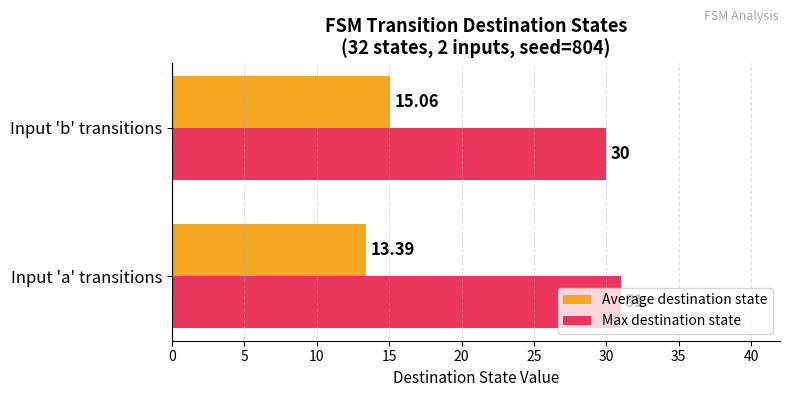

List the labels in order of Max destination state value, smallest first.

Input 'b' transitions, Input 'a' transitions